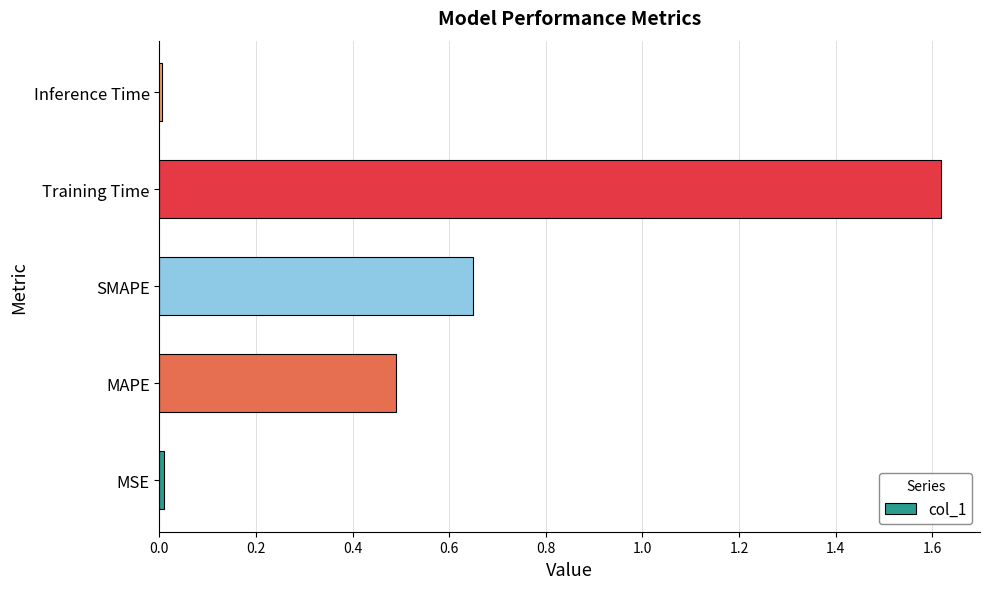

The chart shows a value of 0.5 at MAPE. True or false?

True